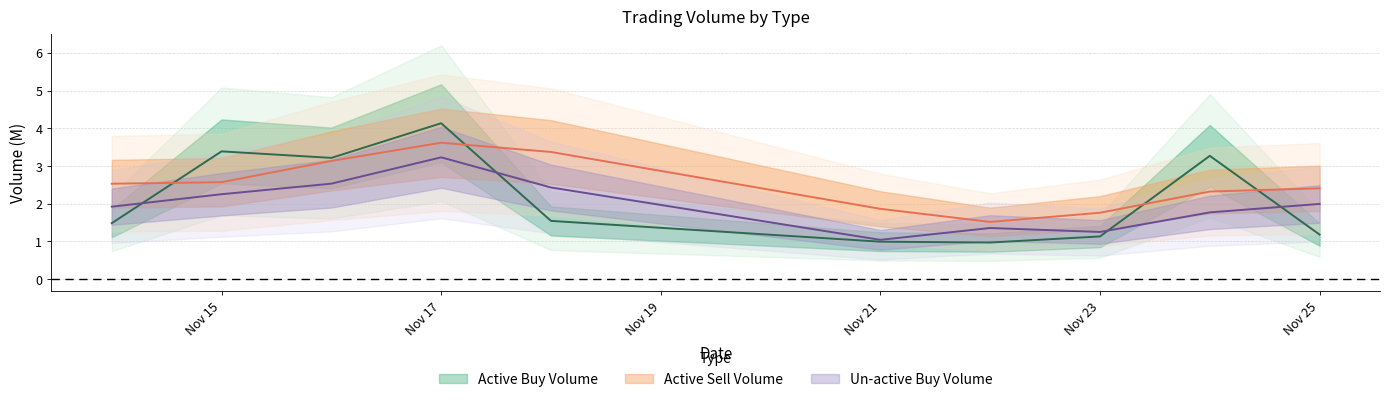

Which series changed the most between 2022-11-14 and 2022-11-21?

un_active_buy_Volume